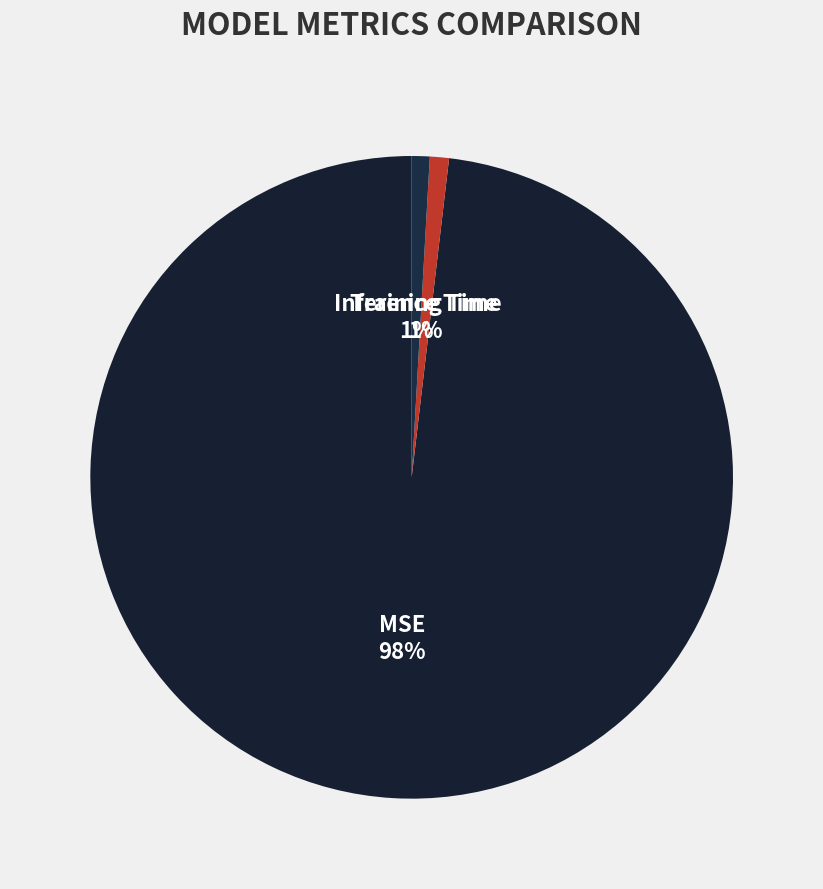

To the nearest percent, what is the difference between the largest and smallest slice percentages?

97%